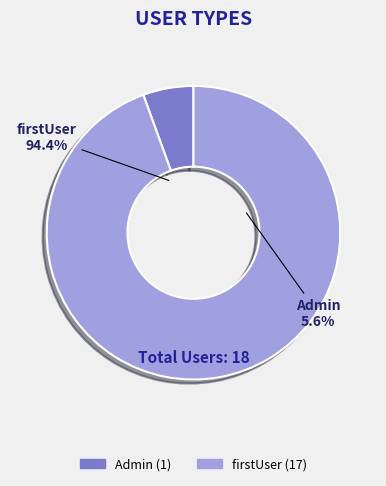

How many slices are in this pie chart?

2